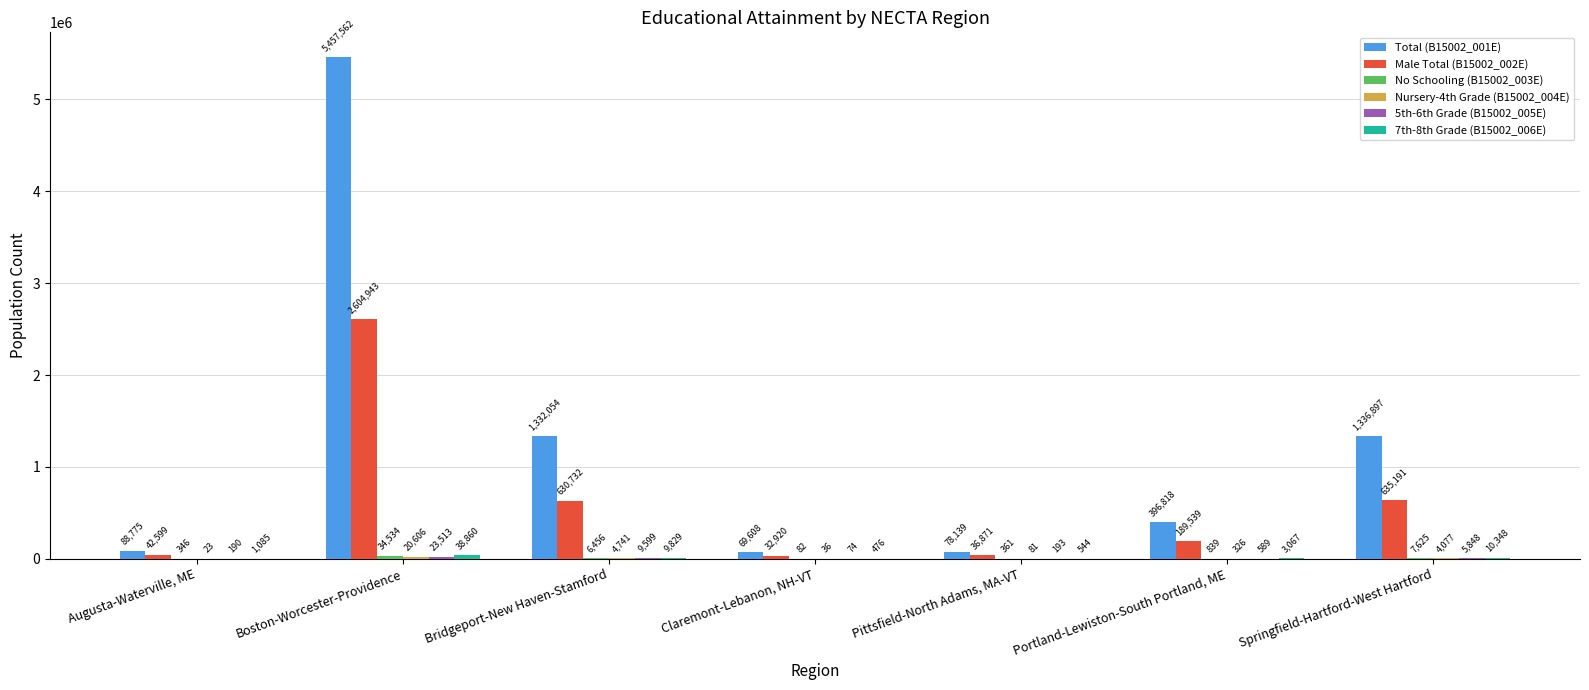

Does the chart contain stacked bars?

No